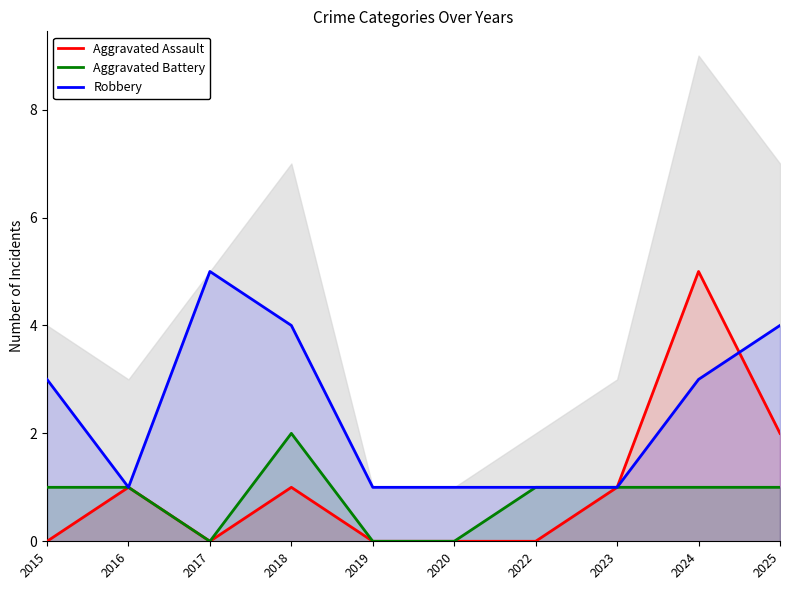

Rank the categories by Robbery value from lowest to highest.

2016, 2019, 2020, 2022, 2023, 2015, 2024, 2018, 2025, 2017